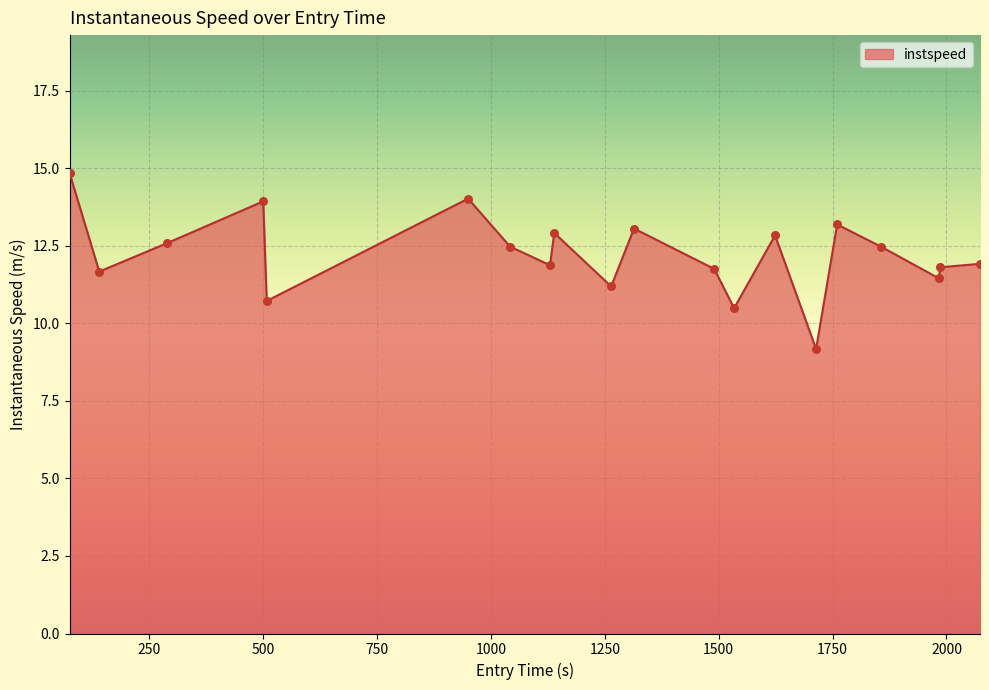

What is the difference between the maximum and minimum values?

5.7